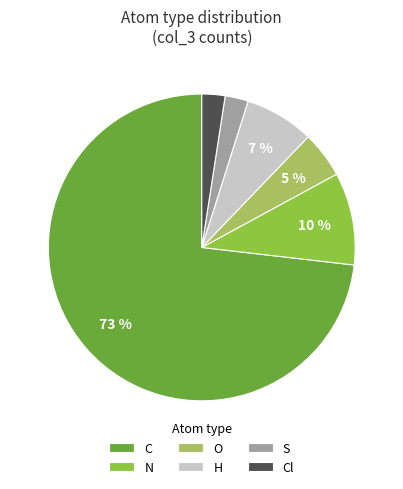

Is the sum of C and N greater than half?

Yes